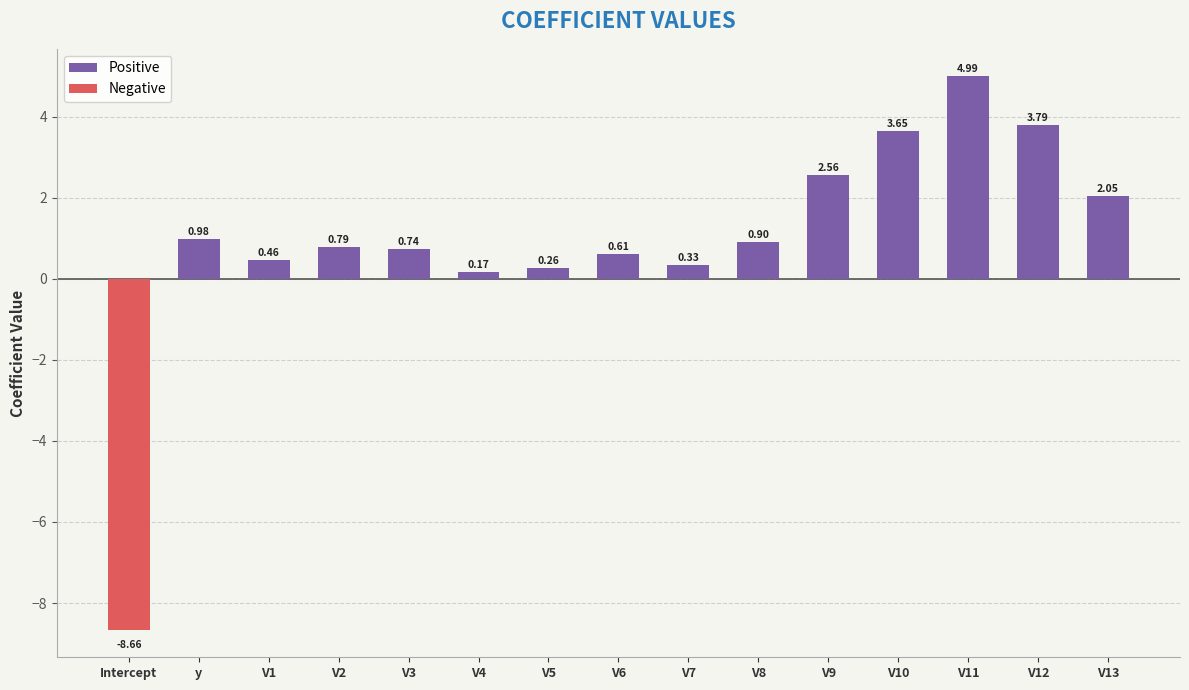

How many groups of bars are there?

15